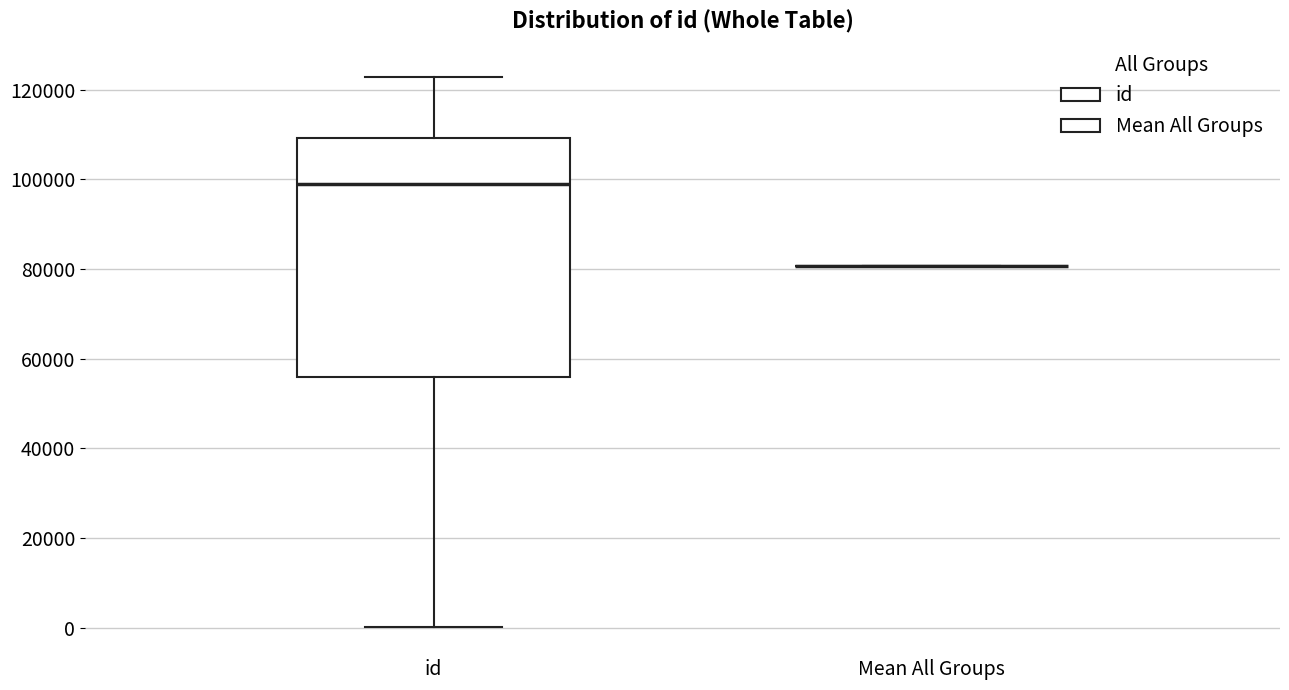

Where does the lower whisker of the box for id end on the y-axis? The values are not printed on the chart, so give them approximately, as read against the axis.

0